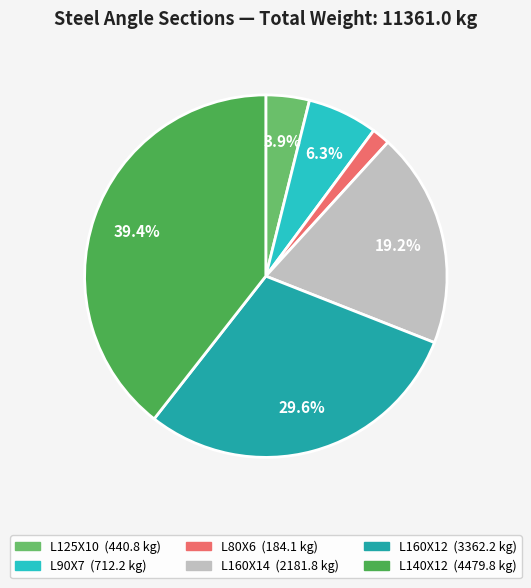

To the nearest percent, what is the difference between the L140X12 and L160X14 slice percentages?

20%